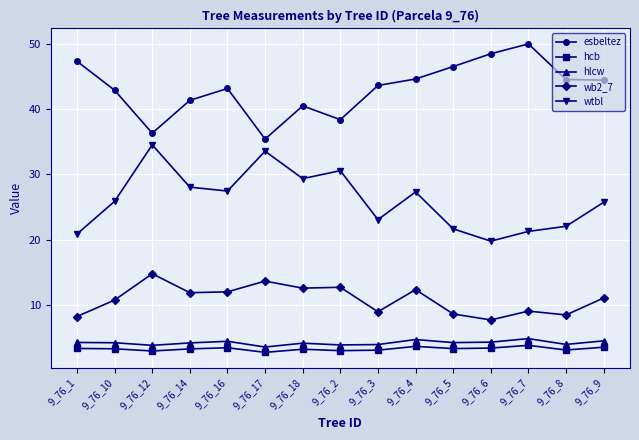

True or false: hcb has more than 2 points higher than both neighbors.

True